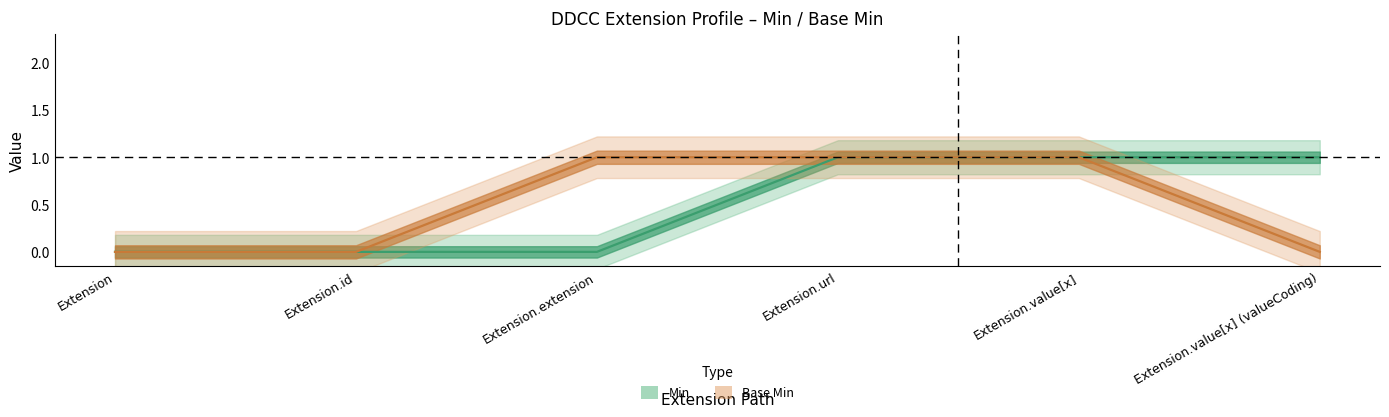

How many data points in Base Min are less than 1?

3